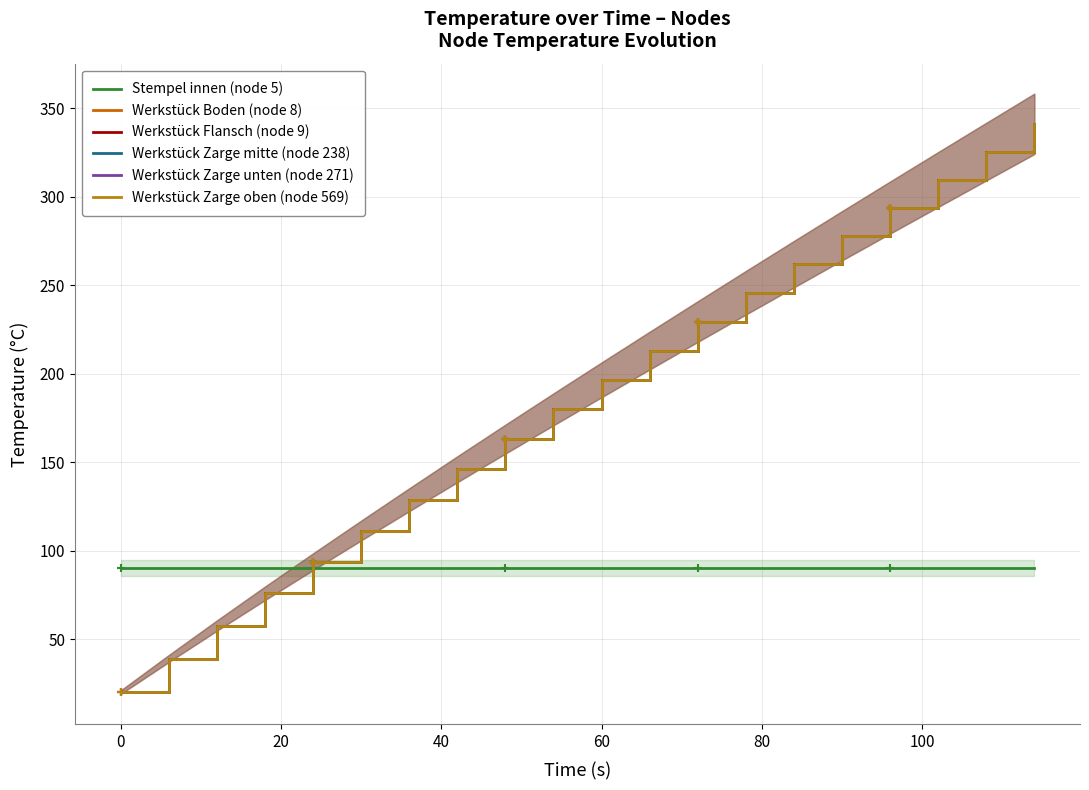

How many intersections are there between Werkstück Zarge unten (node 271) and Stempel innen (node 5)?

1